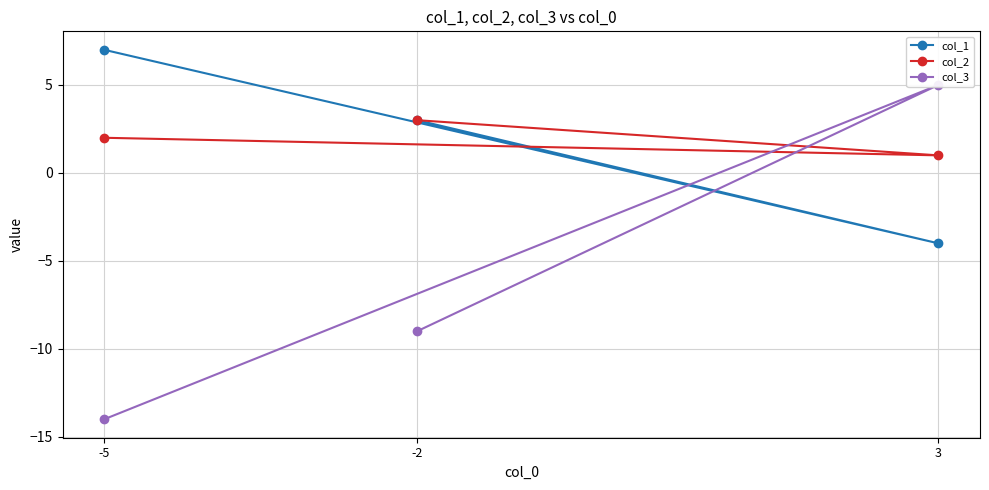

Is the value of col_2 at -5 greater than the value of col_3 at -2?

Yes